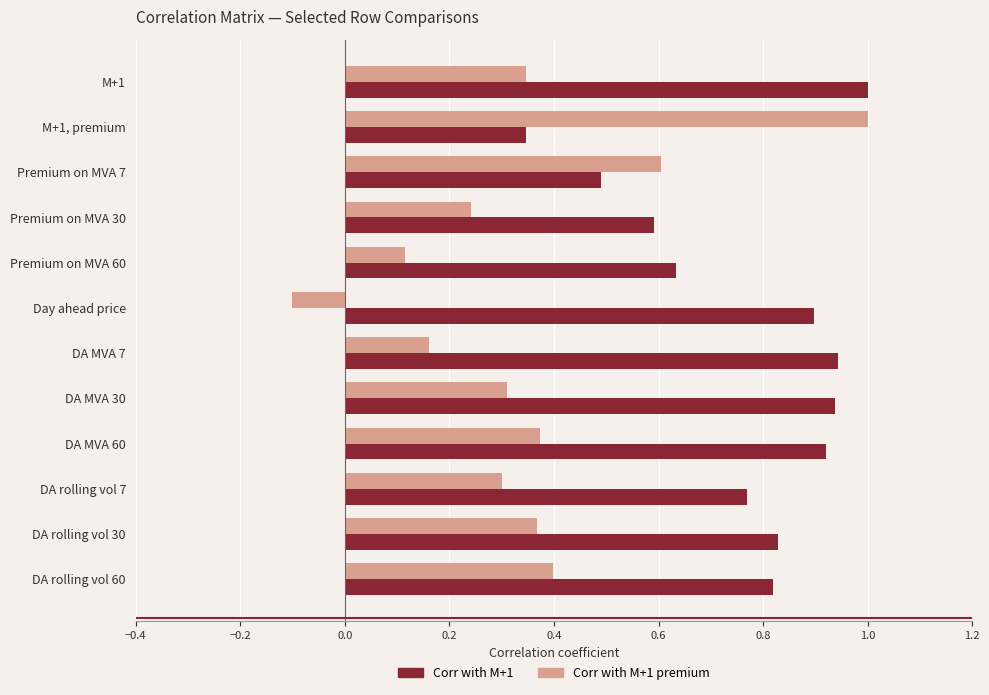

What is the difference between the maximum and minimum values in the Corr with M+1 series?

0.7